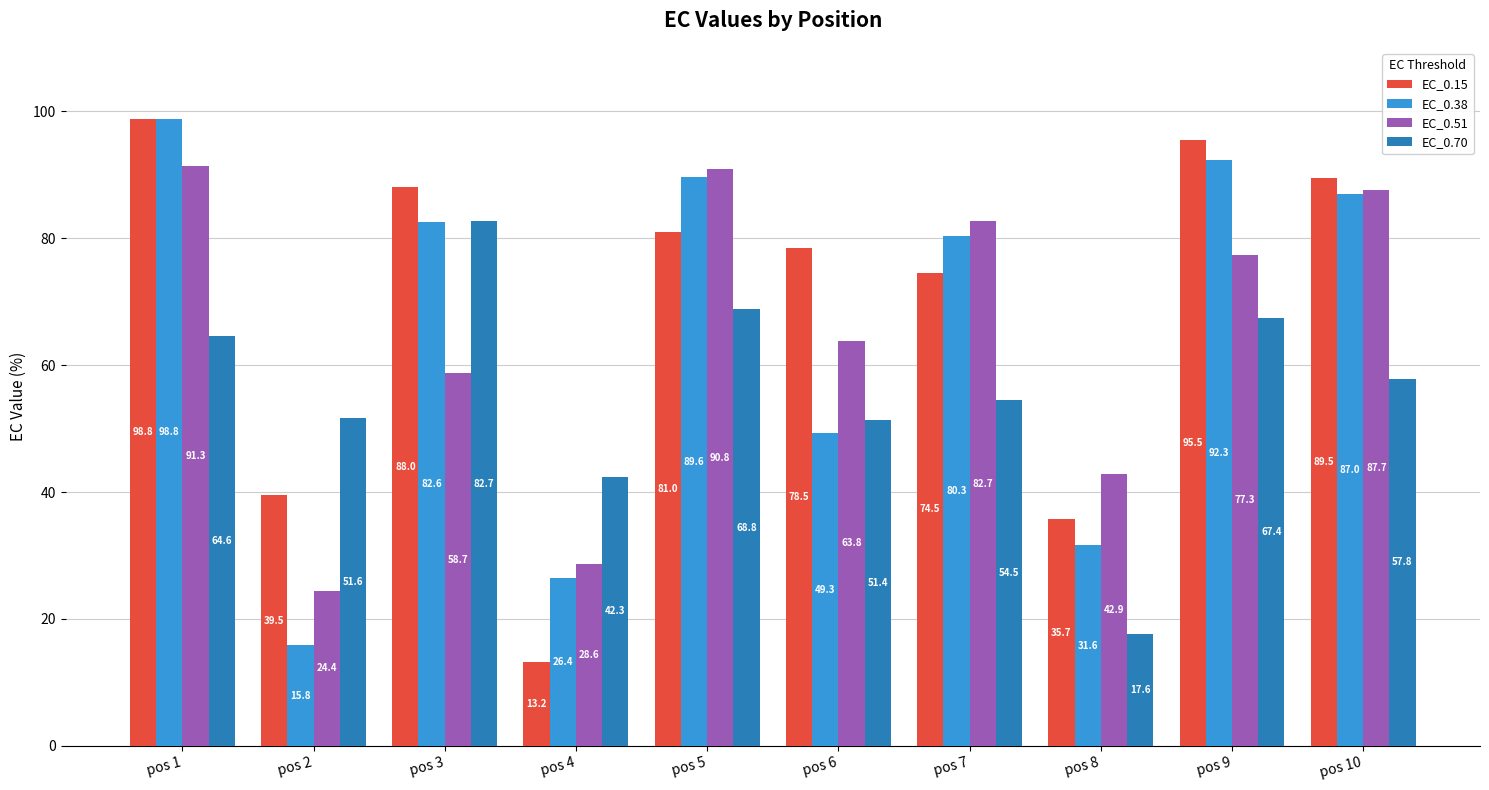

At pos 2, list the series in order from smallest to largest.

EC_0.38, EC_0.51, EC_0.15, EC_0.70